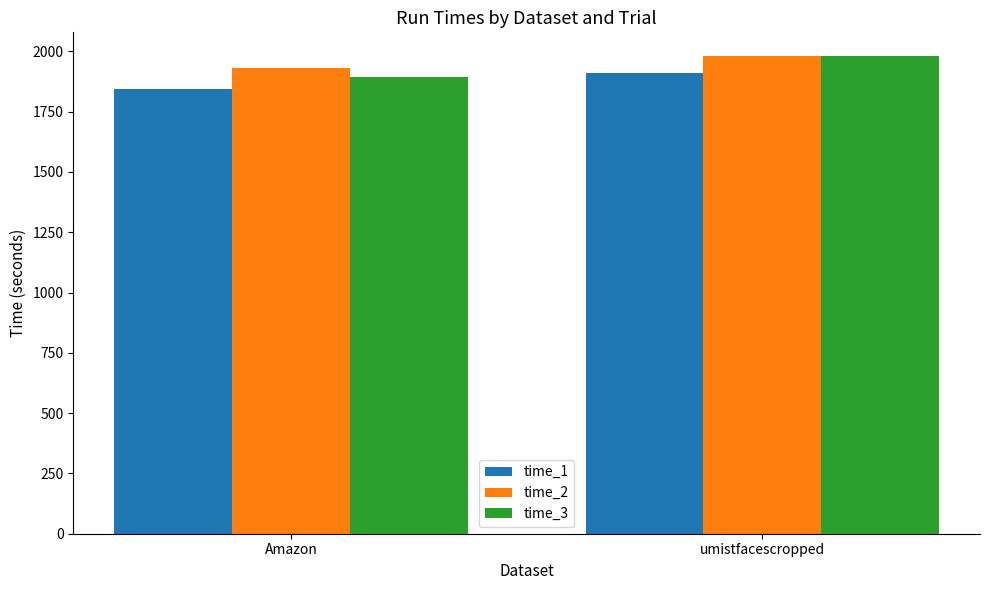

Reading right to left, transcribe all the data shown in this chart.

time_1: umistfacescropped=1909.7	Amazon=1842.6
time_2: umistfacescropped=1980.0	Amazon=1930.2
time_3: umistfacescropped=1980.0	Amazon=1892.8